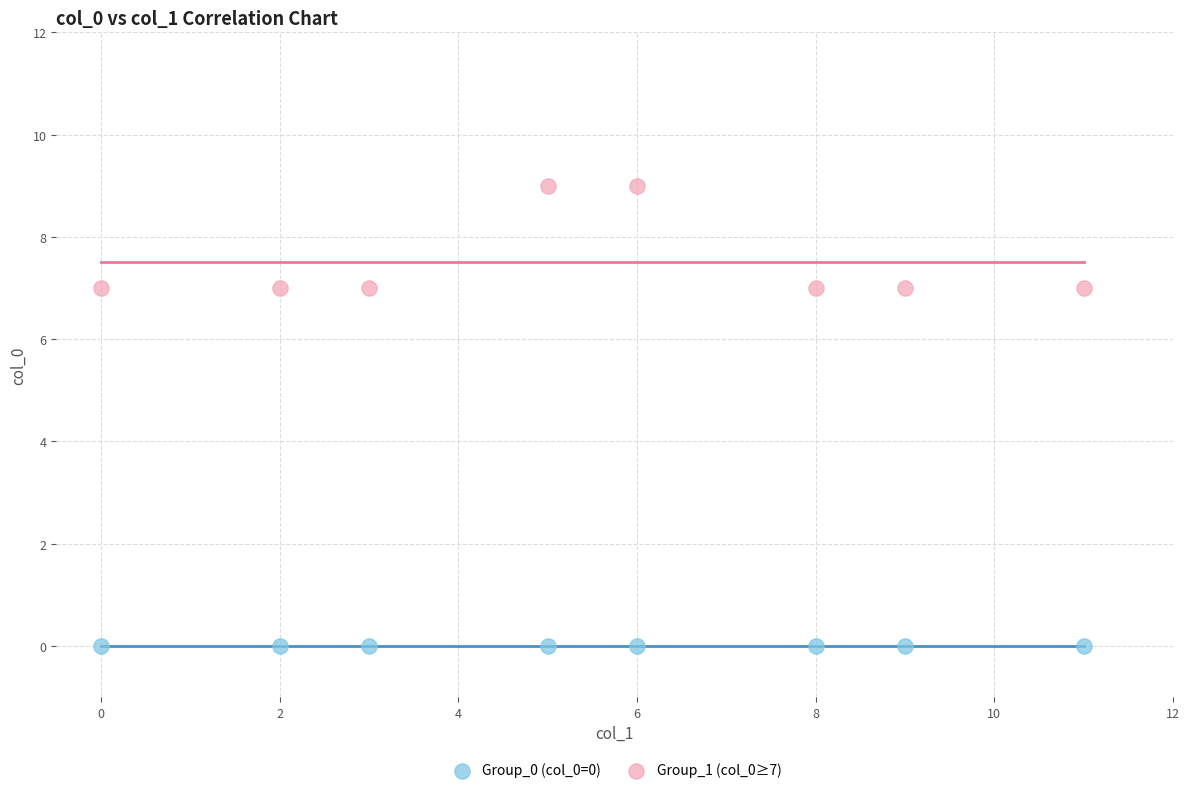

Which series reaches the minimum Y coordinate?

Group_0 (col_0=0)